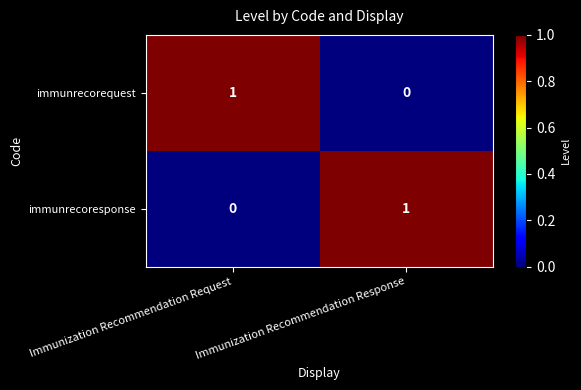

At which label does immunrecorequest reach its peak?

Immunization Recommendation Request